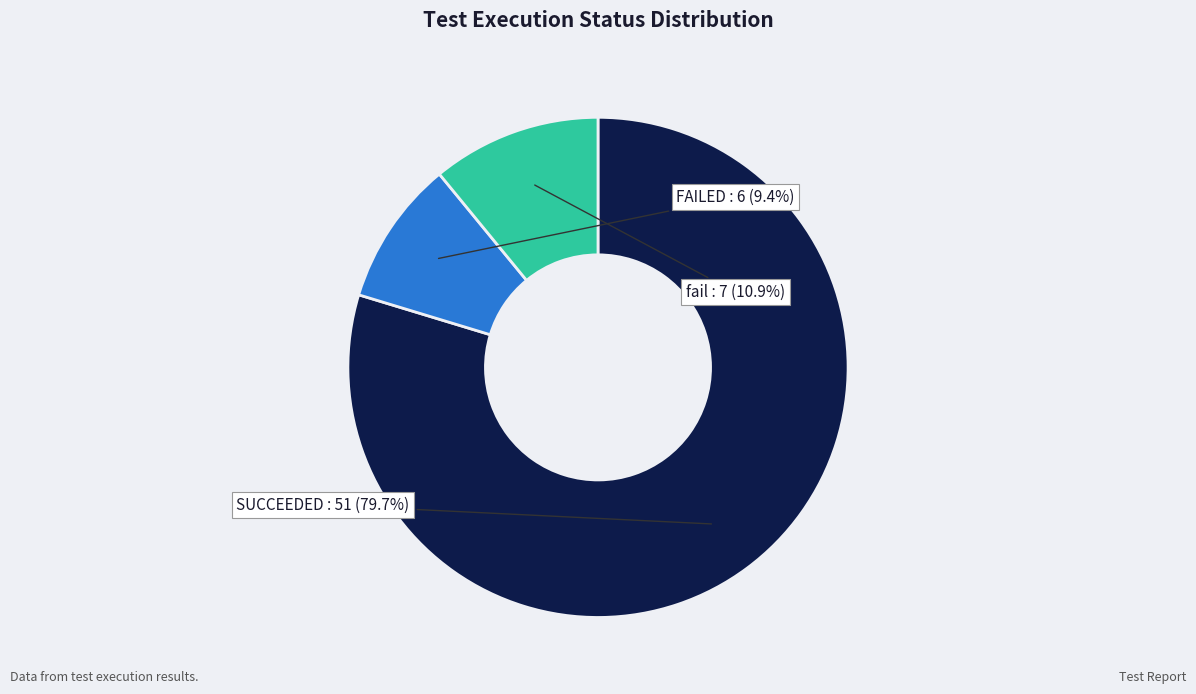

To the nearest percent, what portion does FAILED represent?

9%